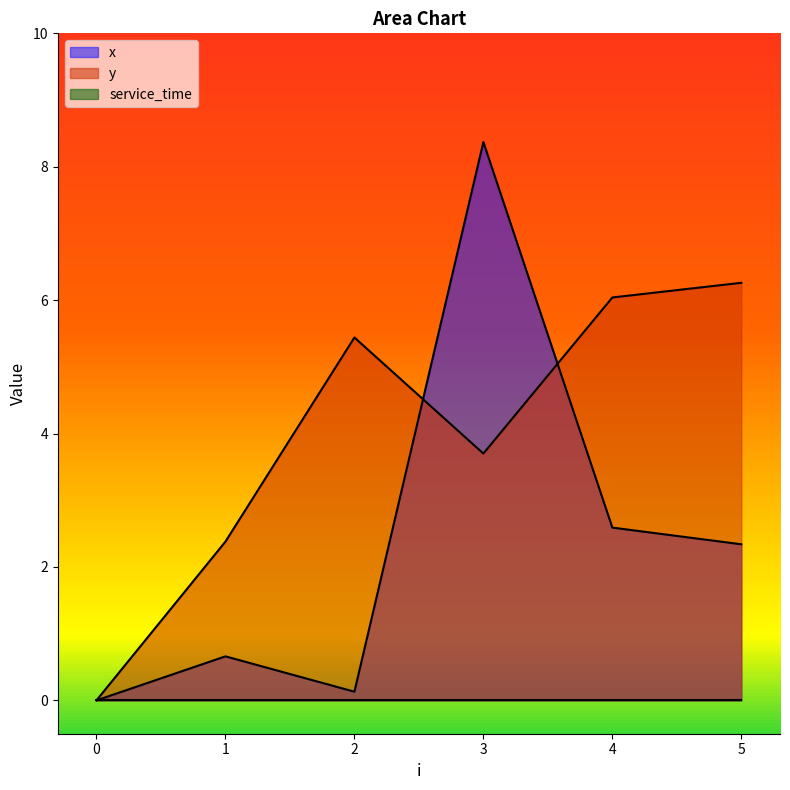

At how many categories does at least one series exceed 5?

4